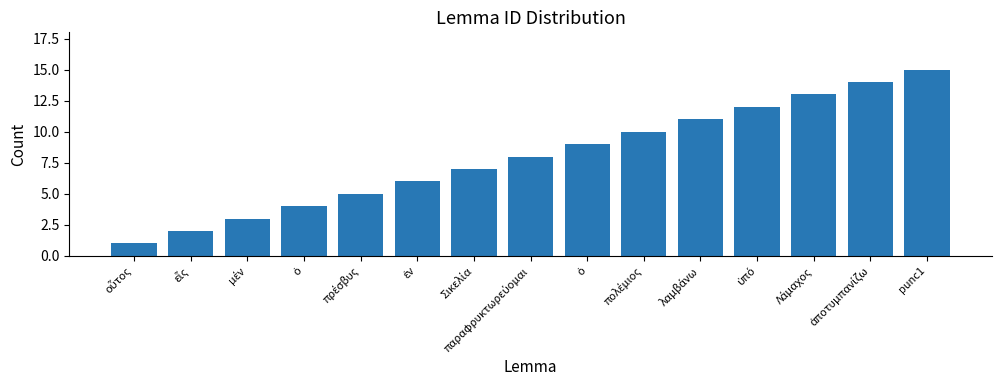

Does the chart contain any negative values?

No